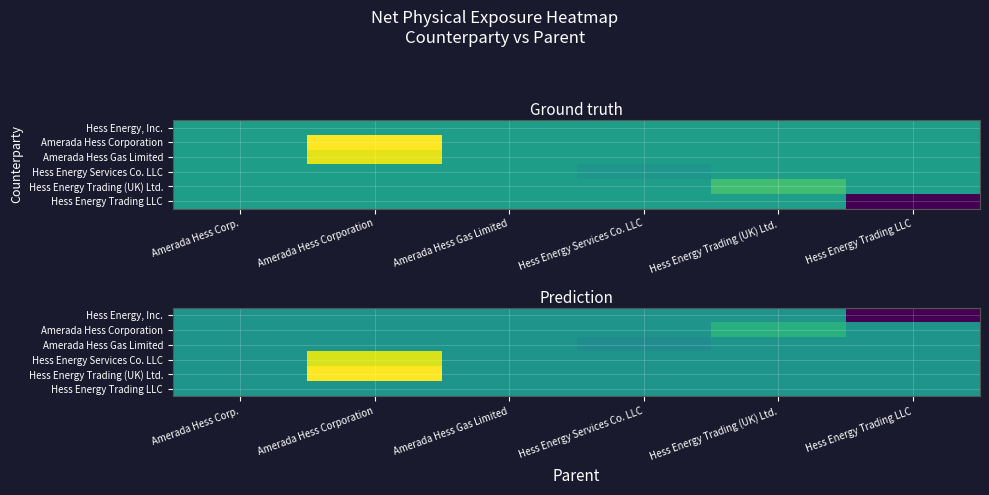

At how many categories does at least one series exceed -560096?

6